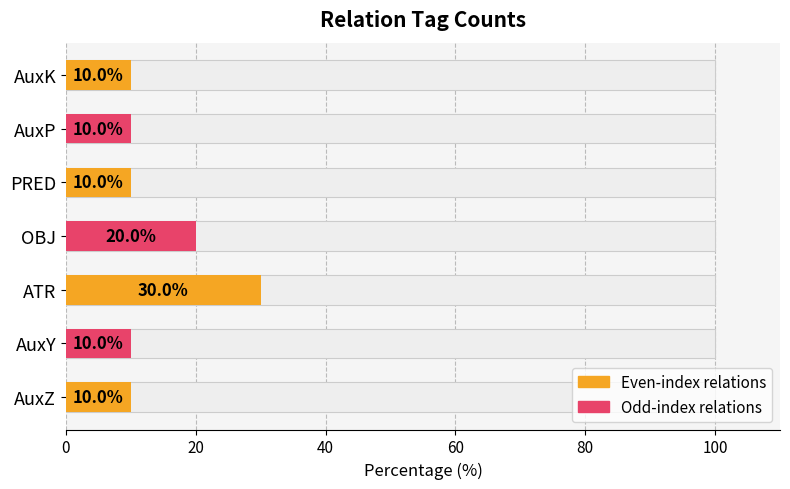

What is the sum of the values at ATR and PRED?

40